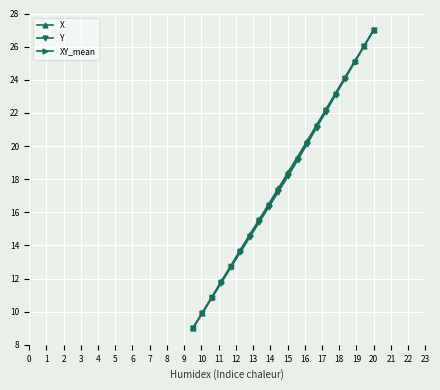

True or false: Y has more than 1 interior local peaks.

False